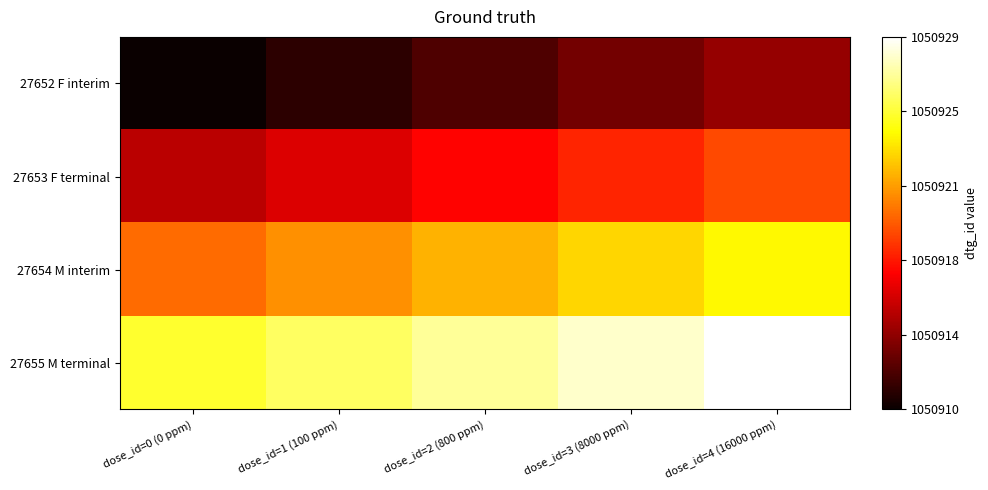

Reading left to right, what are all the values shown in this chart?

27652 F interim: dose_id=0 (0 ppm)=1050910	dose_id=1 (100 ppm)=1050911	dose_id=2 (800 ppm)=1050912	dose_id=3 (8000 ppm)=1050913	dose_id=4 (16000 ppm)=1050914
27653 F terminal: dose_id=0 (0 ppm)=1050915	dose_id=1 (100 ppm)=1050916	dose_id=2 (800 ppm)=1050917	dose_id=3 (8000 ppm)=1050918	dose_id=4 (16000 ppm)=1050919
27654 M interim: dose_id=0 (0 ppm)=1050920	dose_id=1 (100 ppm)=1050921	dose_id=2 (800 ppm)=1050922	dose_id=3 (8000 ppm)=1050923	dose_id=4 (16000 ppm)=1050924
27655 M terminal: dose_id=0 (0 ppm)=1050925	dose_id=1 (100 ppm)=1050926	dose_id=2 (800 ppm)=1050927	dose_id=3 (8000 ppm)=1050928	dose_id=4 (16000 ppm)=1050929